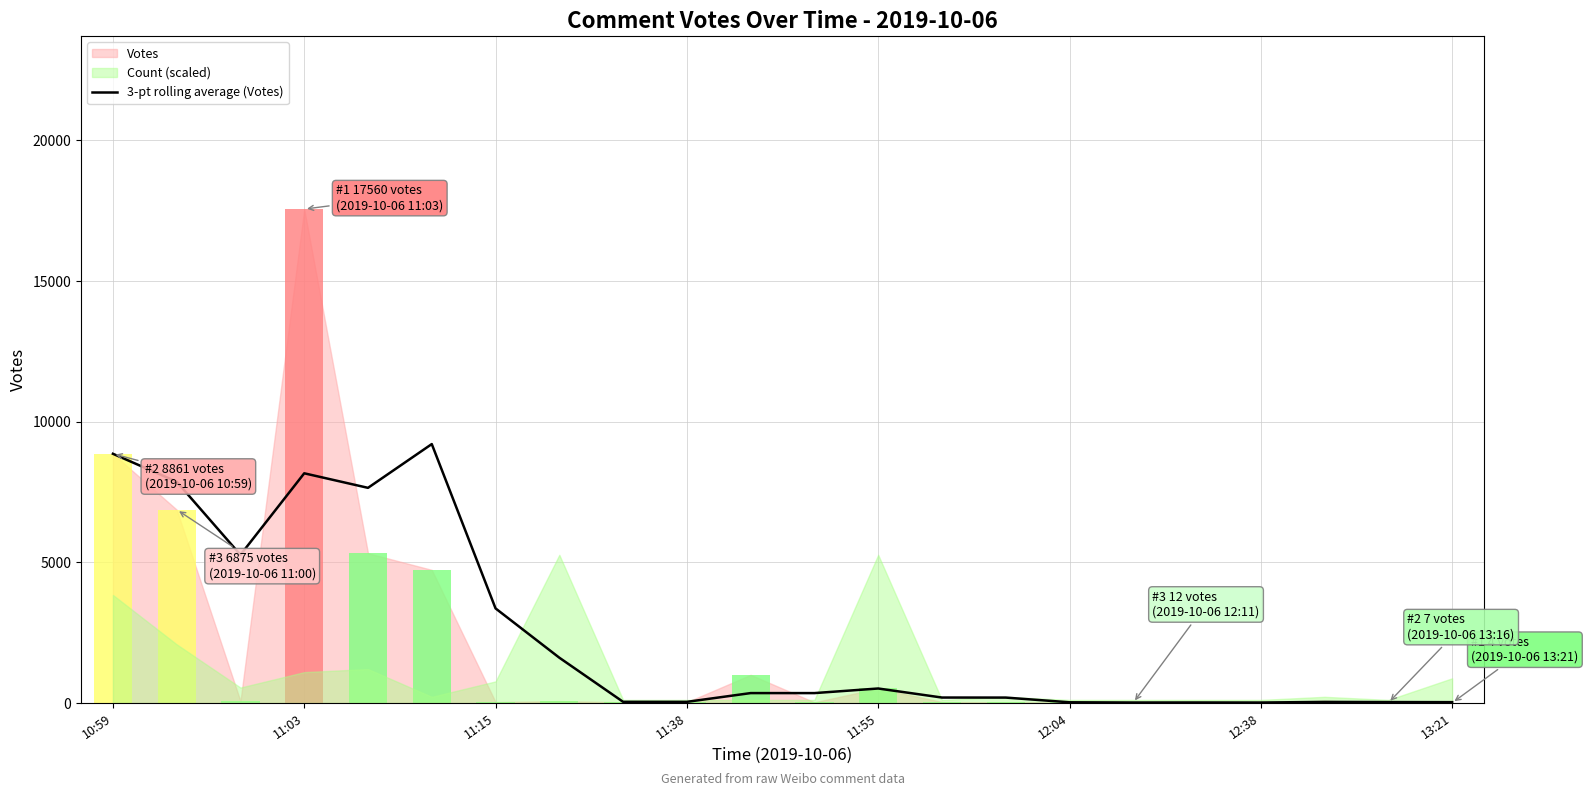

What is the change in value from 11 to 14?

-159.3